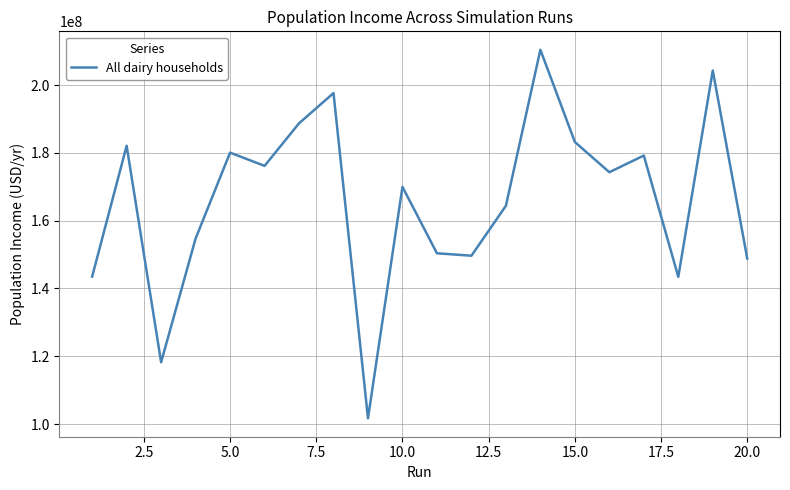

What is the difference between the maximum and minimum values?

108685847.5